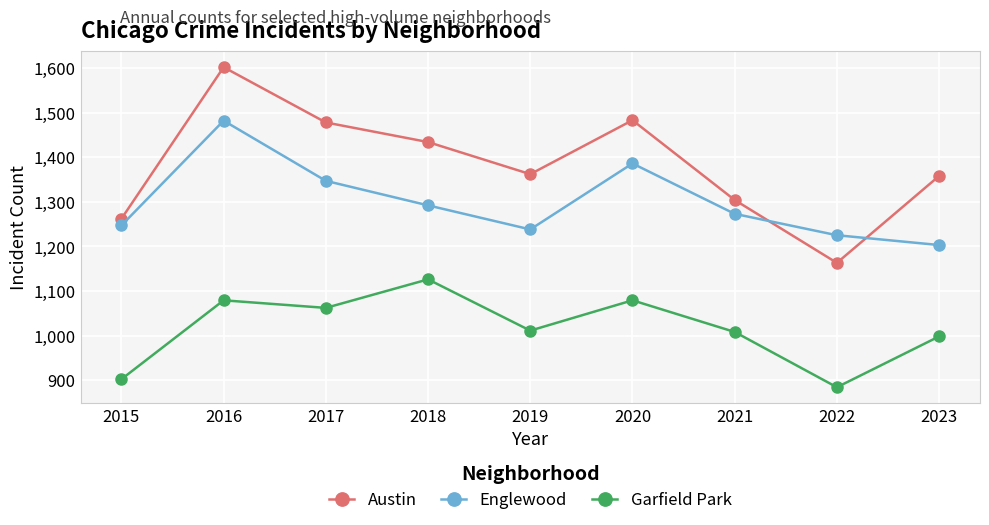

How many interior local peaks does the Austin series have?

2